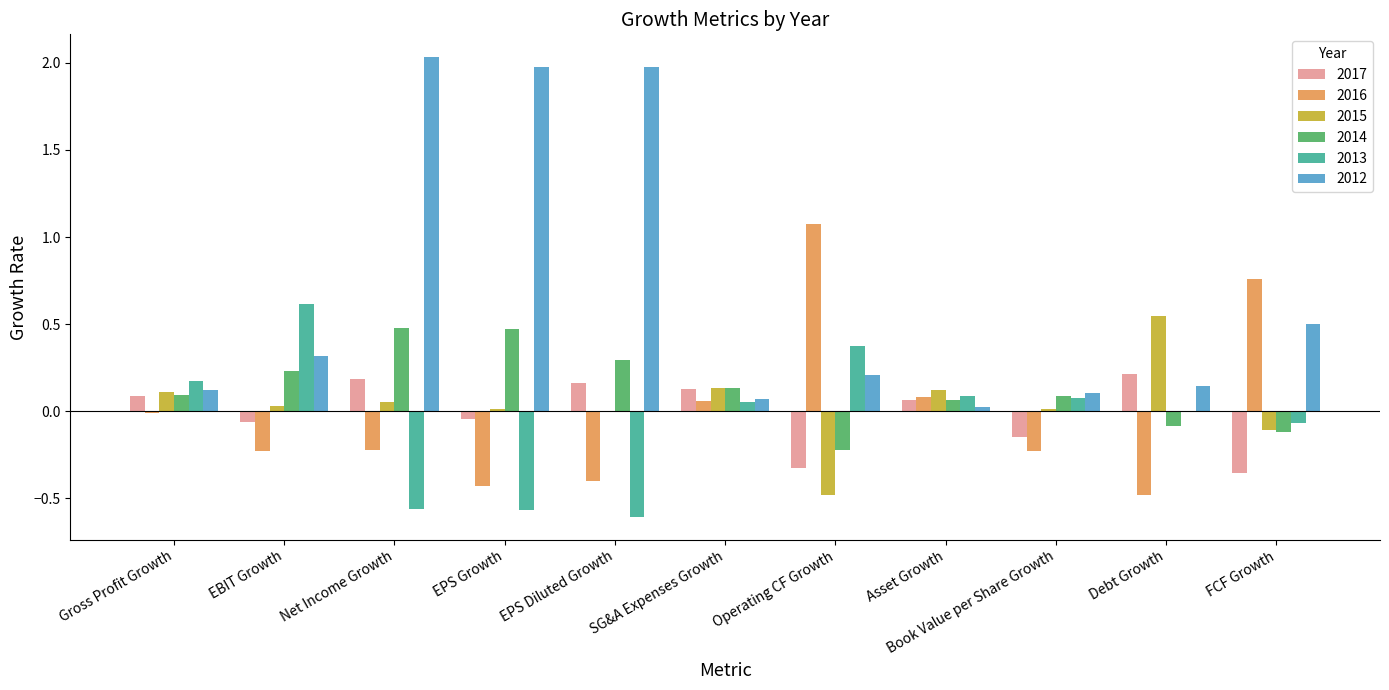

Does the chart contain stacked bars?

No